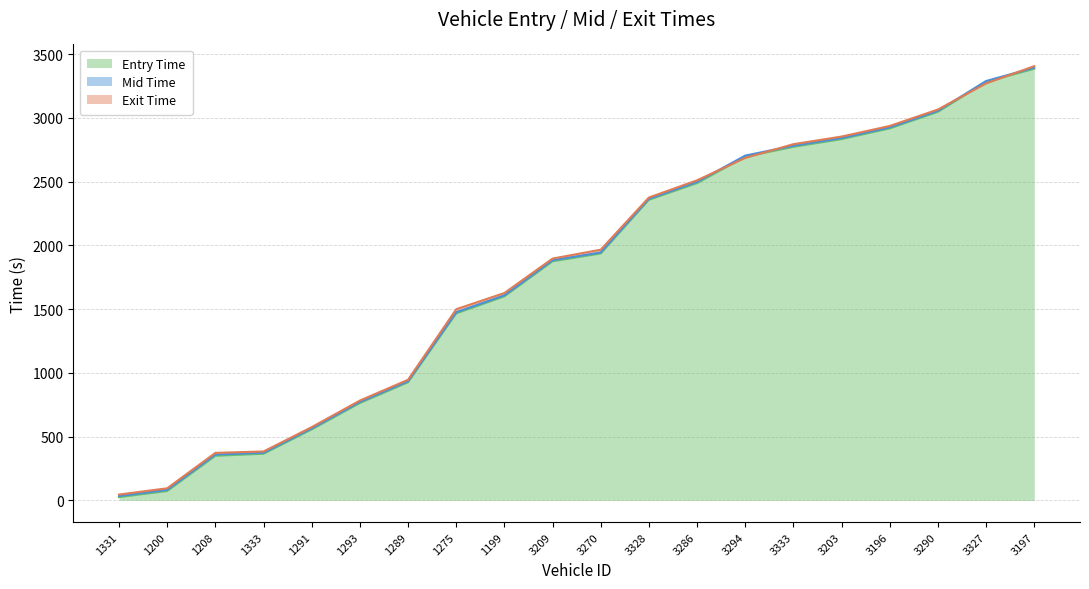

Reading left to right, list all the values displayed in this chart.

entry: 25.5	73.3	349.4	365.8	556.5	763.6	926.4	1466.6	1600.0	1875.3	1936.4	2357.8	2488.3	2695.5	2772.7	2833.5	2917.6	3047.4	3281.8	3385.4
mid: 33.6	82.4	359.0	373.2	564.2	771.4	934.3	1475.4	1608.1	1883.5	1944.3	2365.2	2497.3	2704.2	2781.5	2841.6	2925.2	3055.1	3289.2	3393.6
exit: 45.5	94.6	372.5	383.3	574.5	782.6	945.9	1499.0	1626.3	1896.4	1966.0	2375.3	2510.3	2685.8	2793.7	2853.3	2936.6	3065.5	3270.2	3405.7